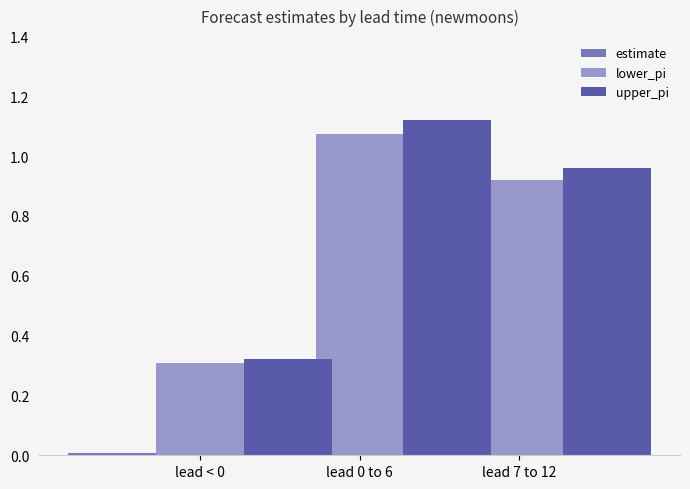

Which series changed the most between lead 0 to 6 and lead 7 to 12?

upper_pi